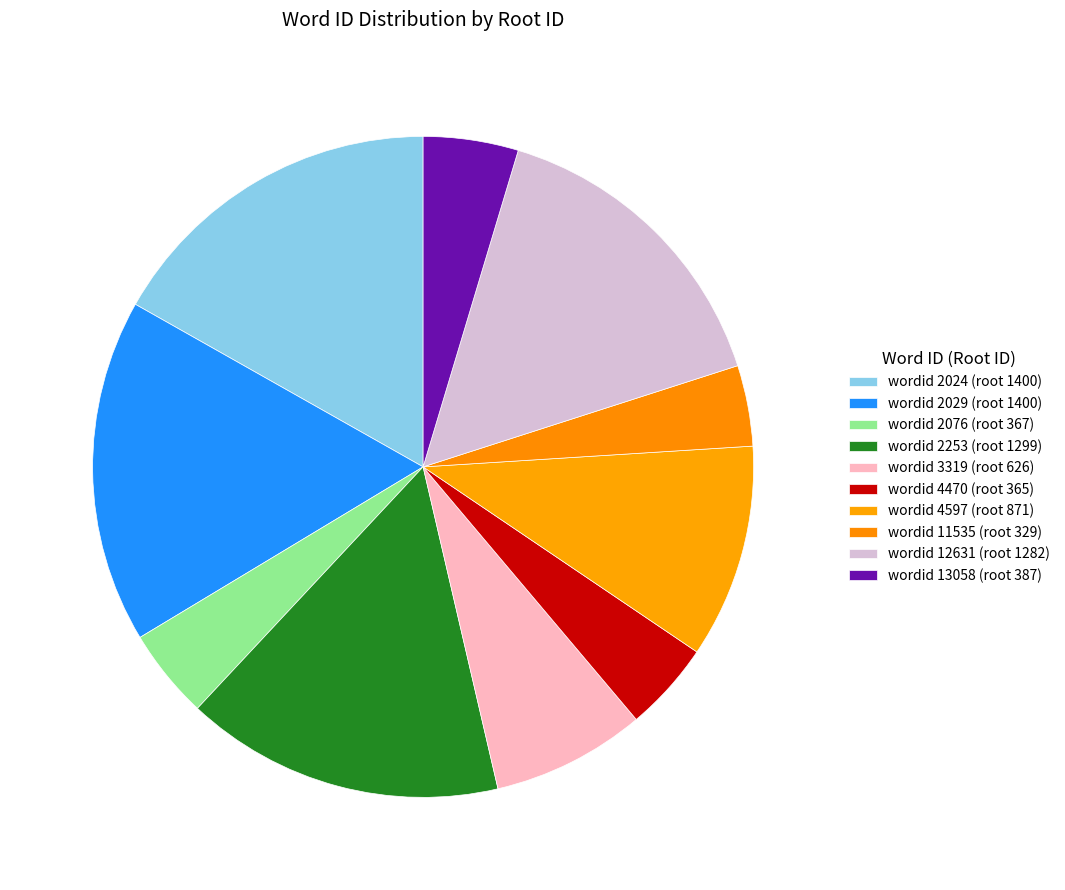

To the nearest percent, what is the difference between the largest and smallest slice percentages?

13%